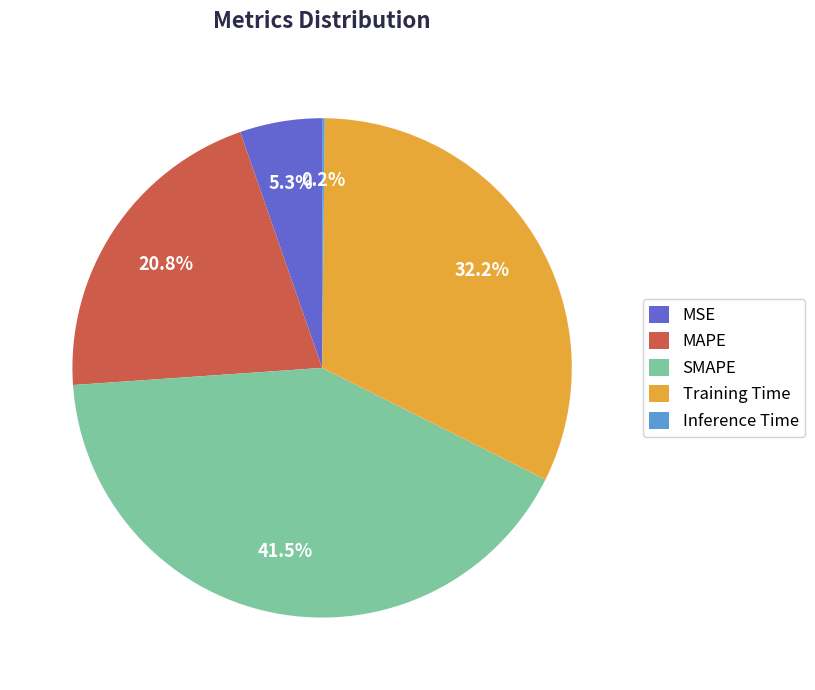

To the nearest percent, what is the difference between the largest and smallest slice percentages?

41%